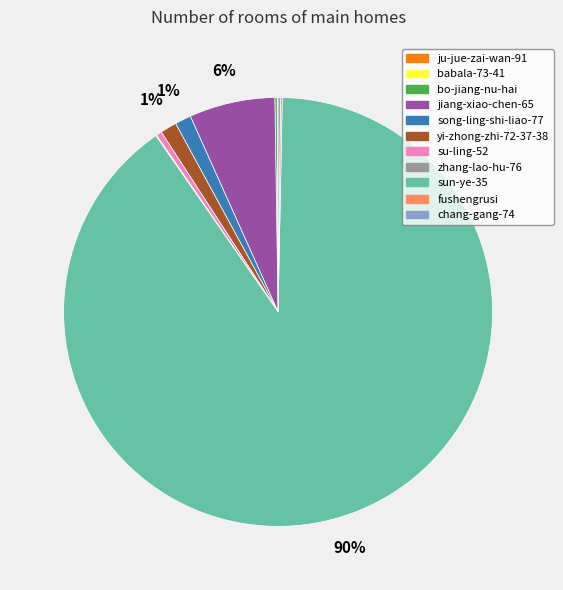

Combined, do su-ling-52 and yi-zhong-zhi-72-37-38 account for over 50%?

No